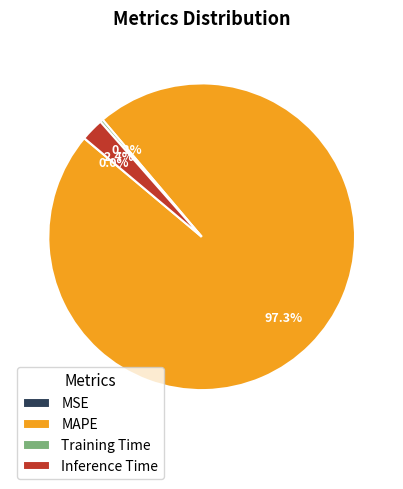

Which category has the biggest portion of the pie?

MAPE